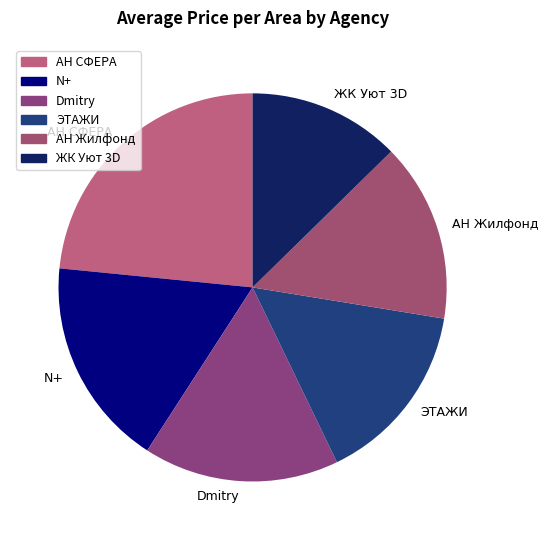

True or false: Dmitry accounts for 16% of the total.

True